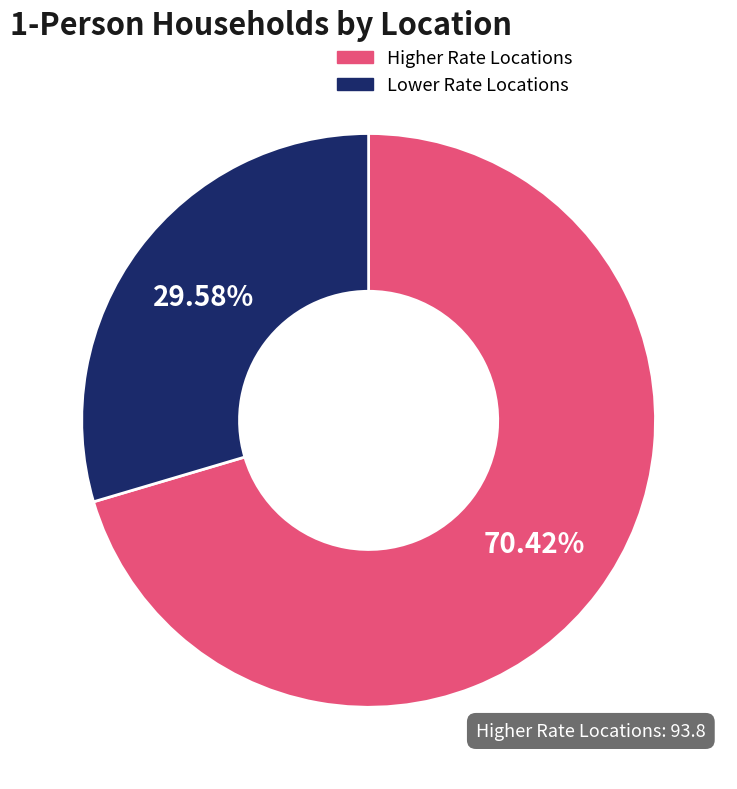

To the nearest percent, what is the average slice percentage?

50%